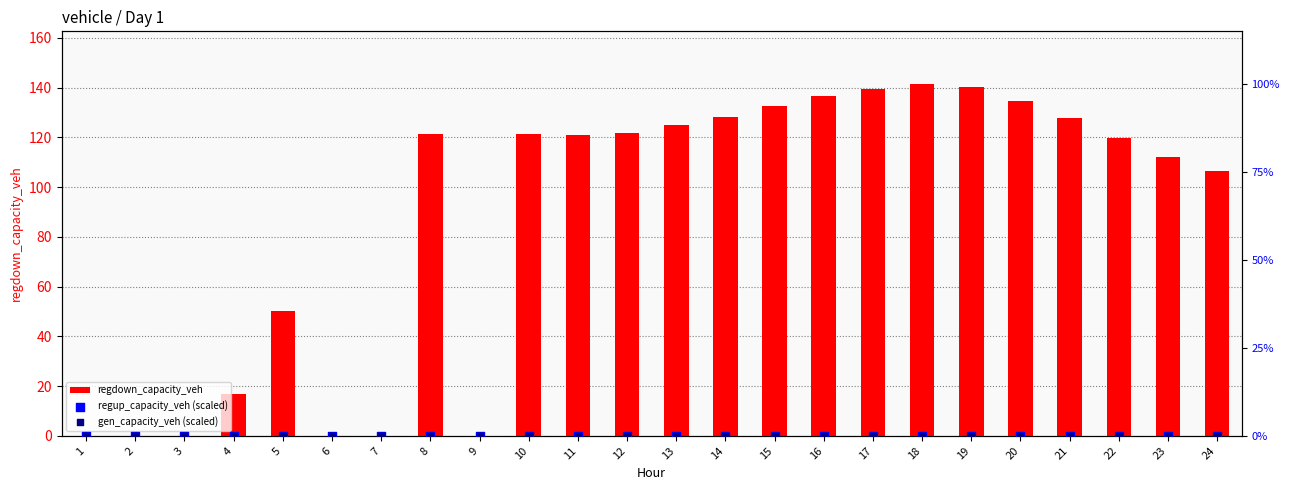

Which series has the largest Y range (max minus min)?

regdown_capacity_veh